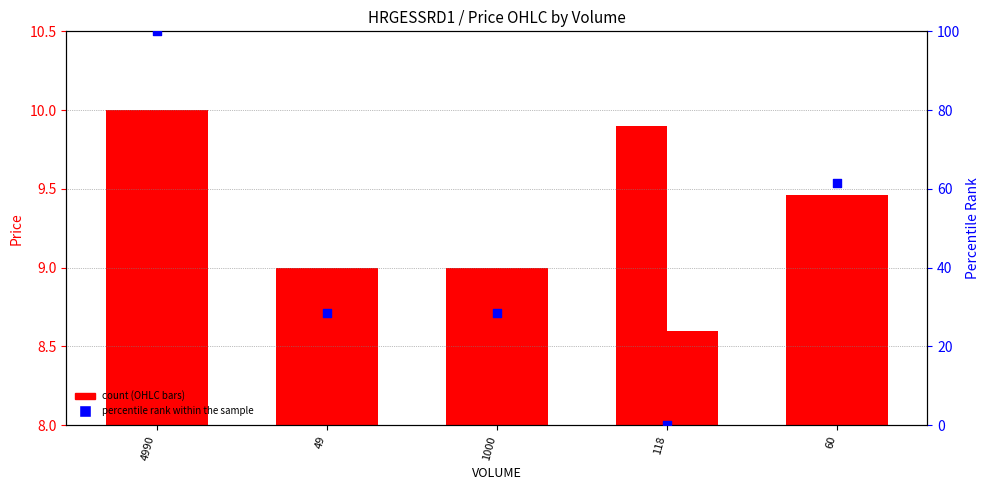

Which series reaches the minimum Y coordinate?

percentile rank within the sample